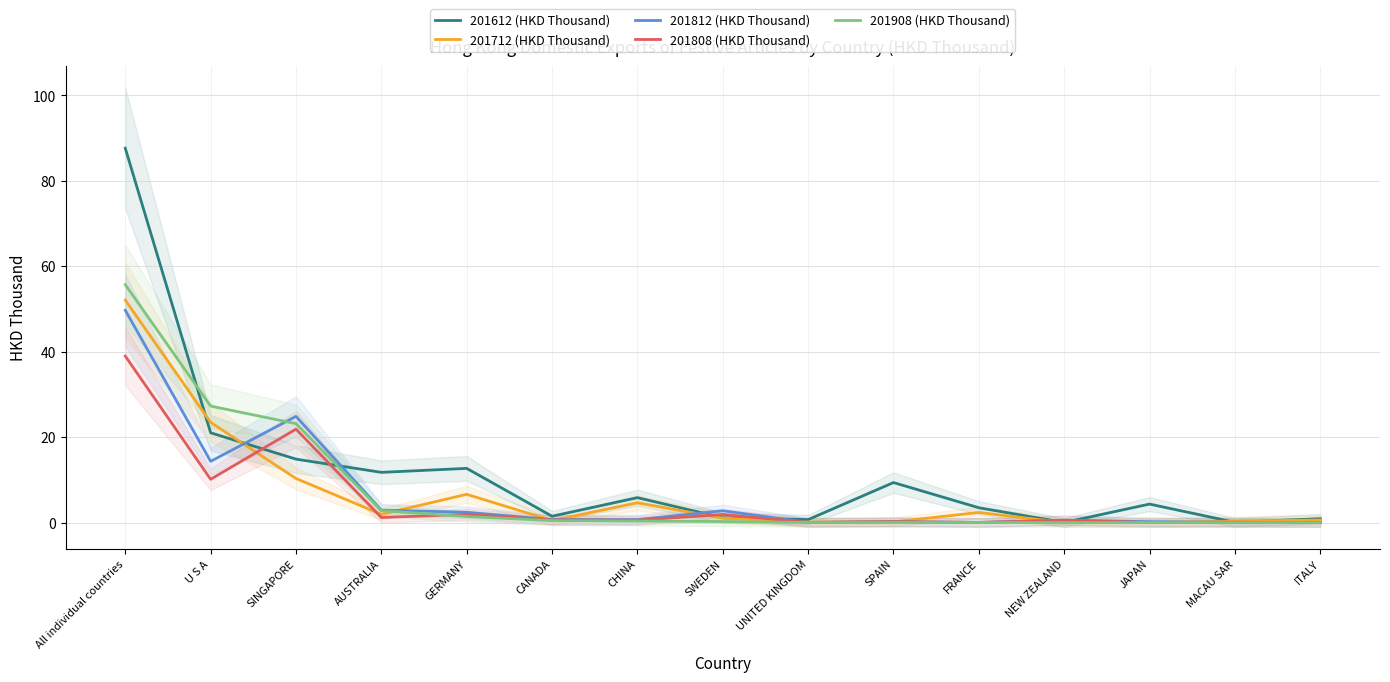

The value of 201808 (HKD Thousand) at U S A is 10.1. True or false?

True